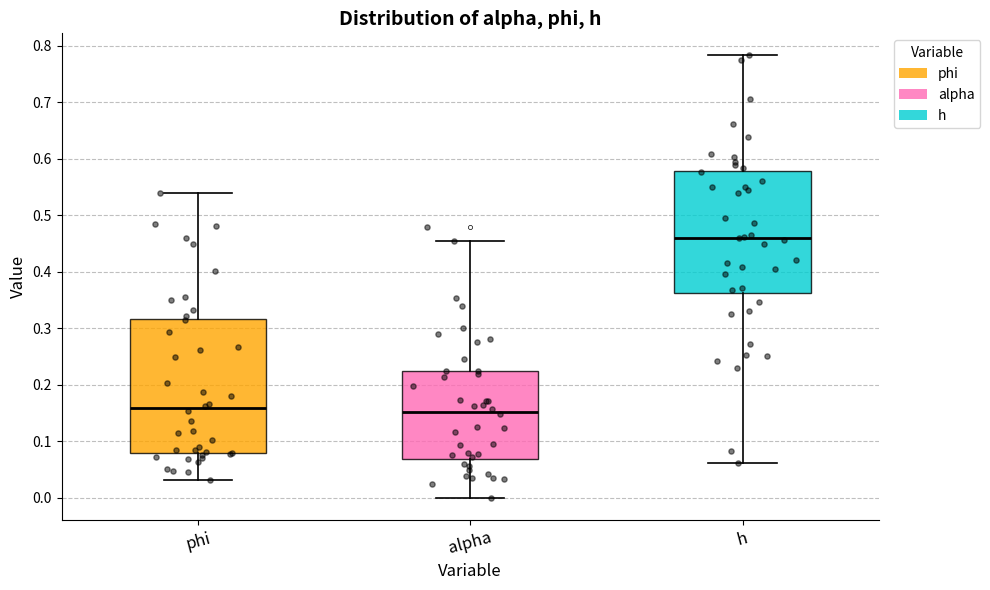

Where does the lower whisker of the box for h end on the y-axis? The values are not printed on the chart, so give them approximately, as read against the axis.

0.06